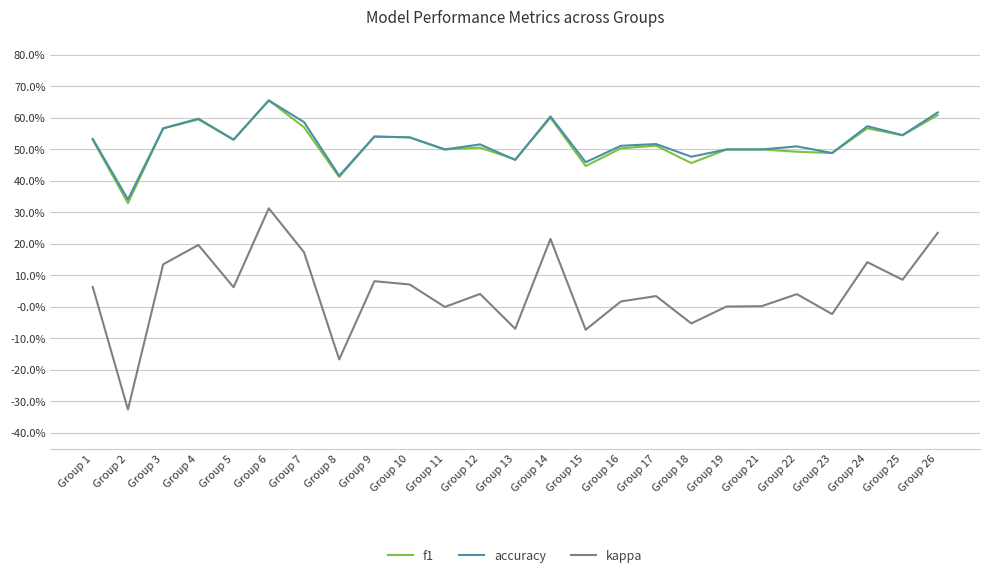

At which category is the sum across all series the highest?

Group 6